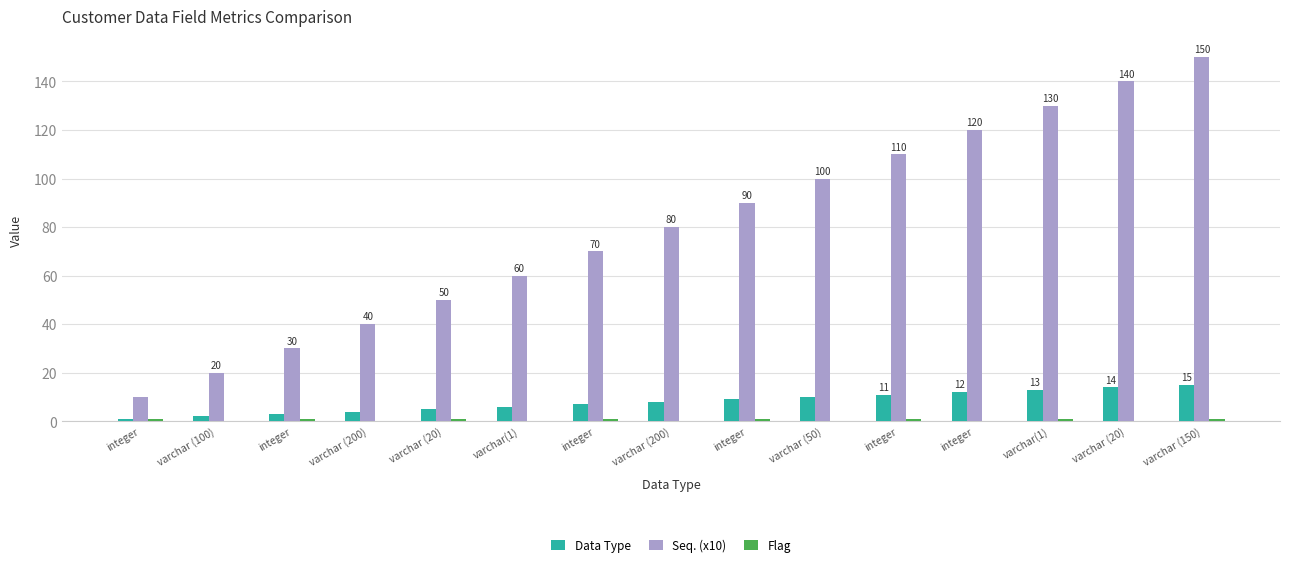

How many categories are shown in the chart?

15